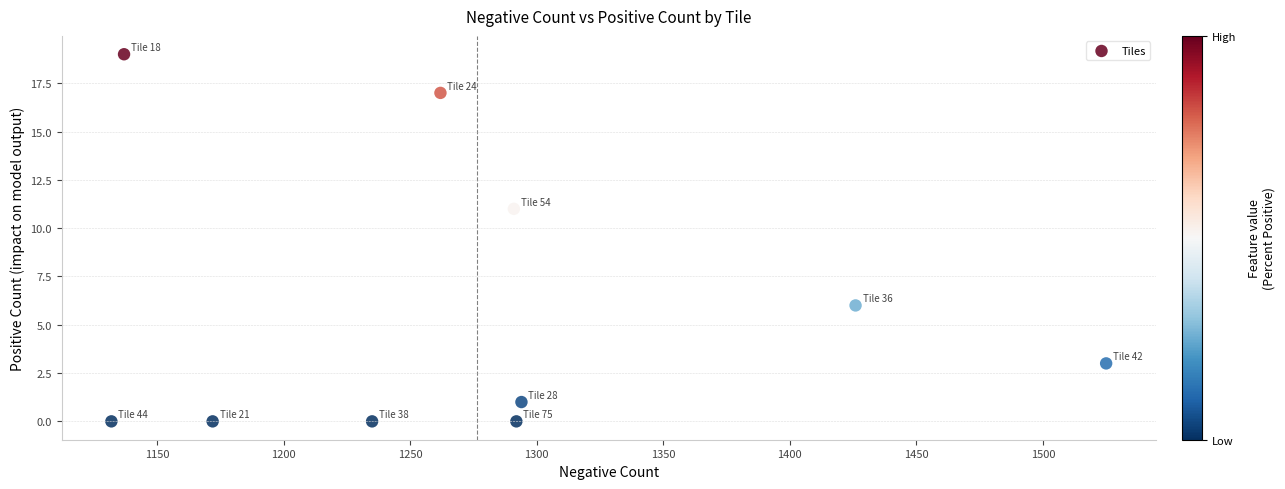

What Y value in the scatter plot is closest to 9?

11